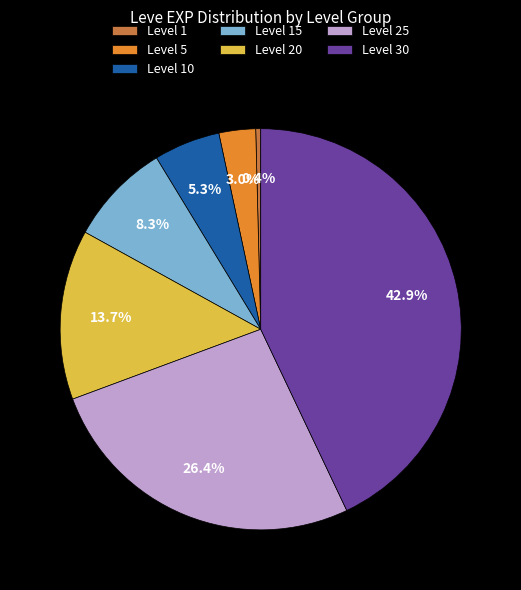

To the nearest percent, what is the difference between the Level 15 and Level 25 slice percentages?

18%